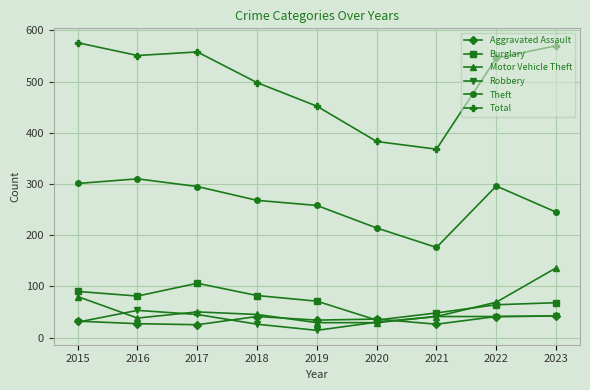

What is the value of the Aggravated Assault point at the 2nd from the left?

27